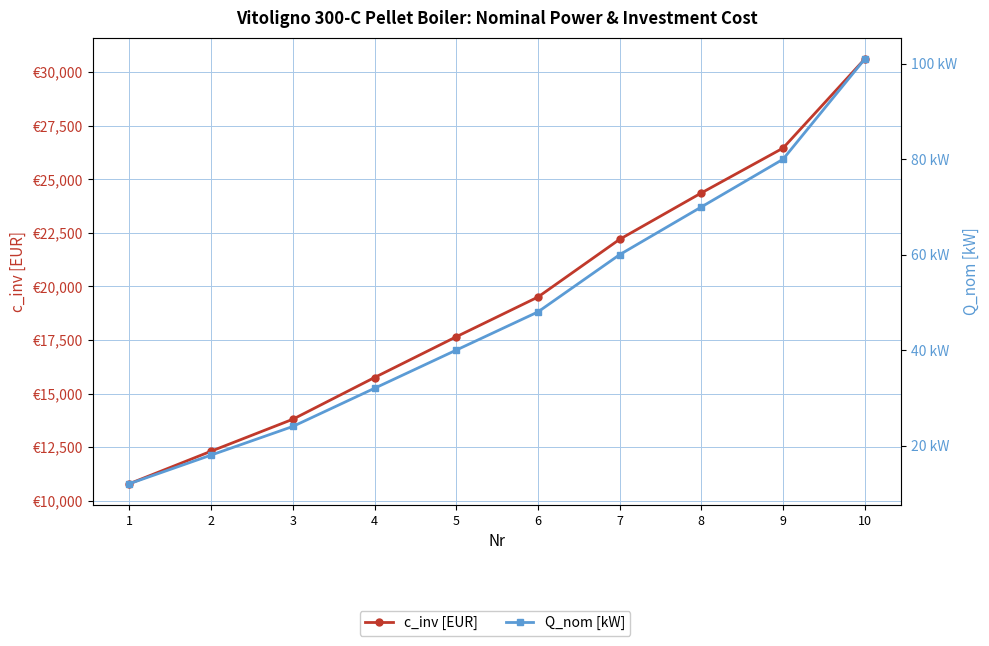

Reading right to left, list all the values displayed in this chart.

c_inv [EUR]: 30612.9	26455.2	24362.6	22197.2	19502.6	17648.0	15746.8	13799.0	12307.6	10790.0
Q_nom [kW]: 101.0	80.0	70.0	60.0	48.0	40.0	32.0	24.0	18.0	12.0